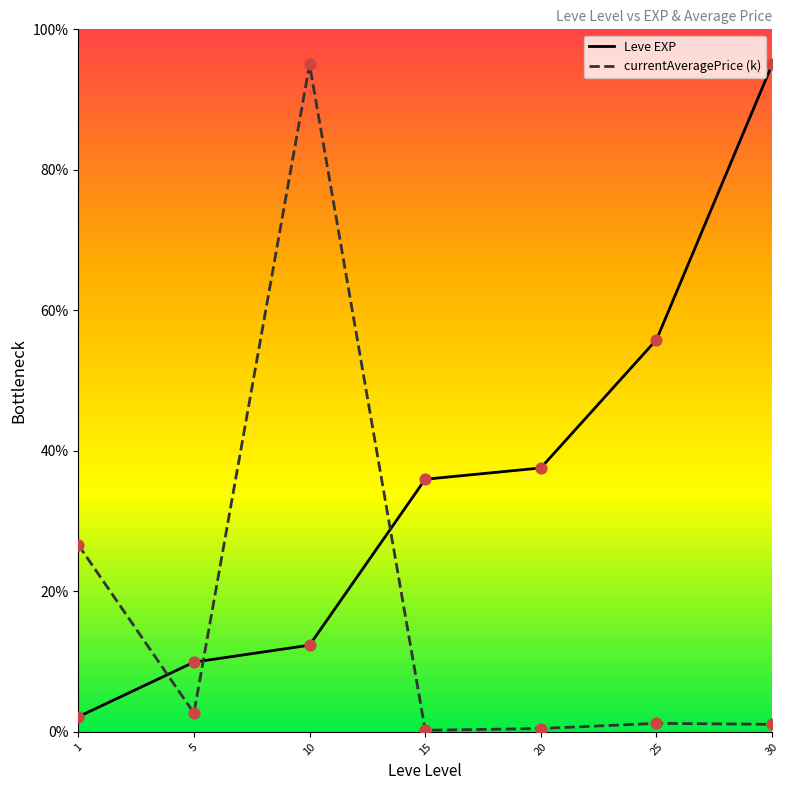

Between 1 and 10, which series saw the biggest shift?

currentAveragePrice (k)